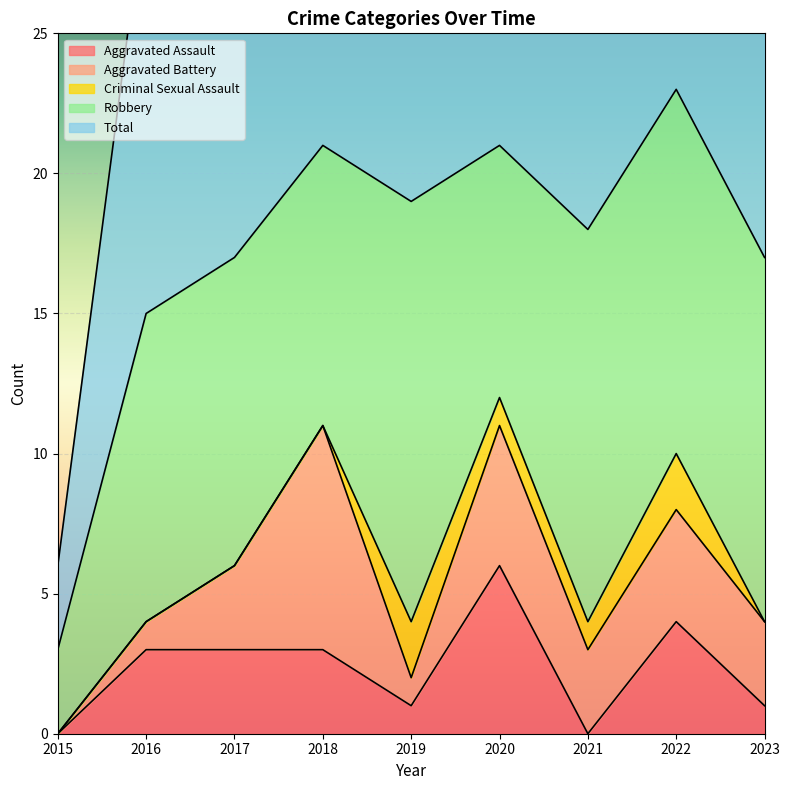

Is it true that Aggravated Assault equals 4 at 2022?

True